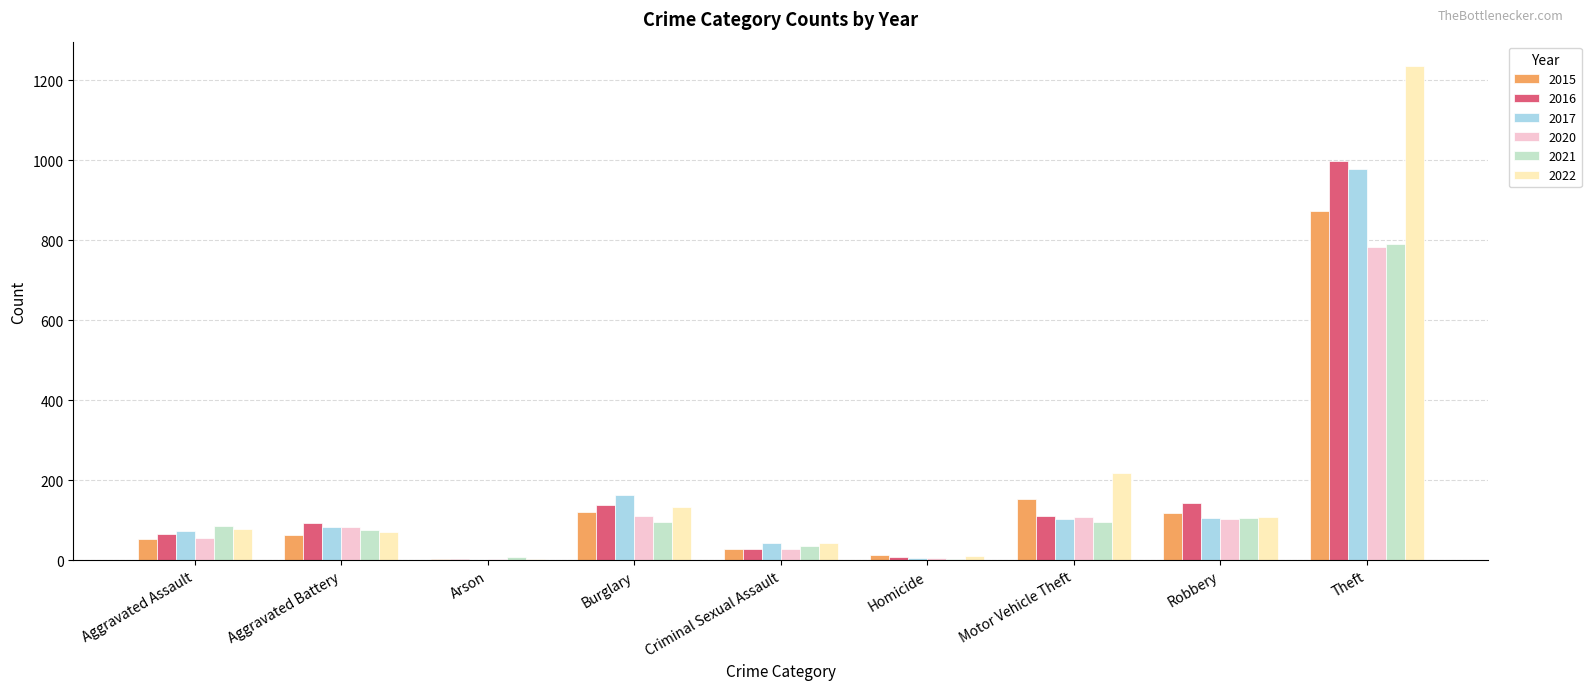

Which series has the largest total across all categories?

2022